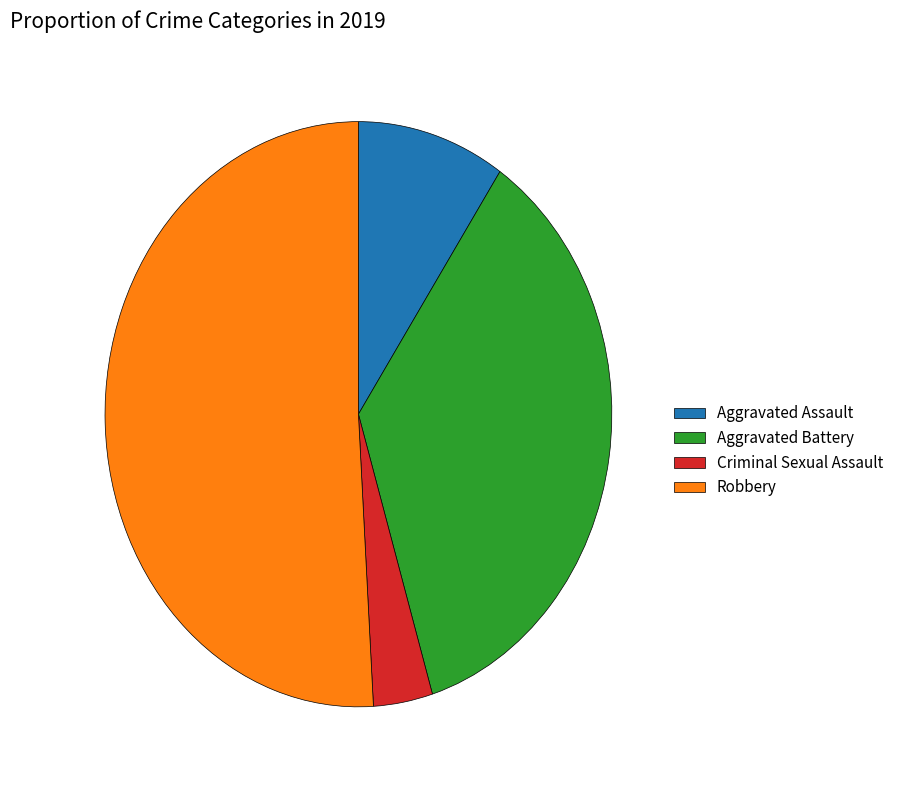

What is the ratio of the value at Aggravated Battery to the value at Criminal Sexual Assault?

9.5